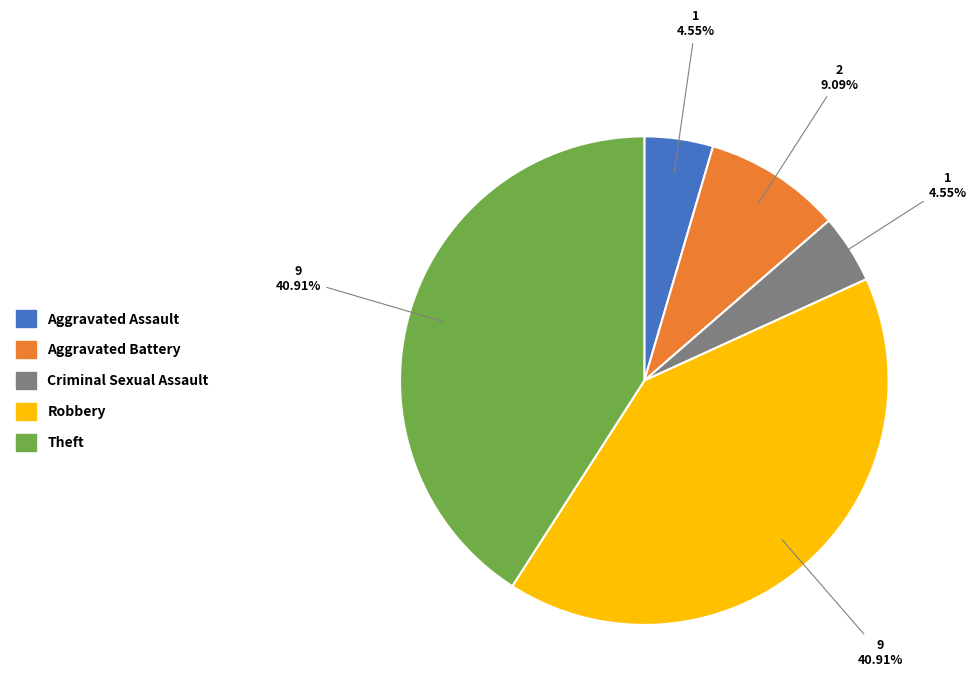

Is there a majority slice in this chart?

No